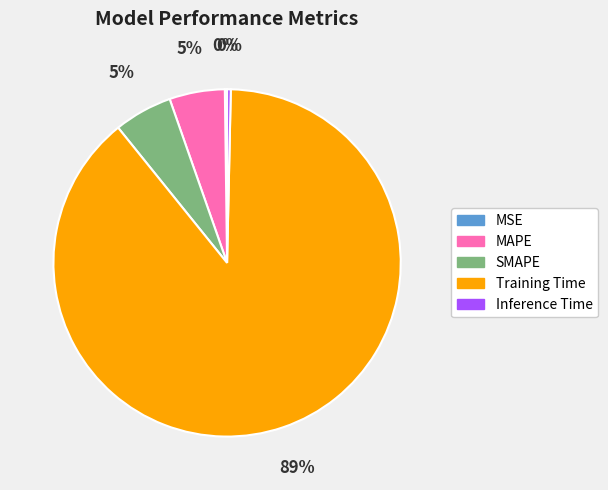

Which has a higher value, Inference Time or MAPE?

MAPE